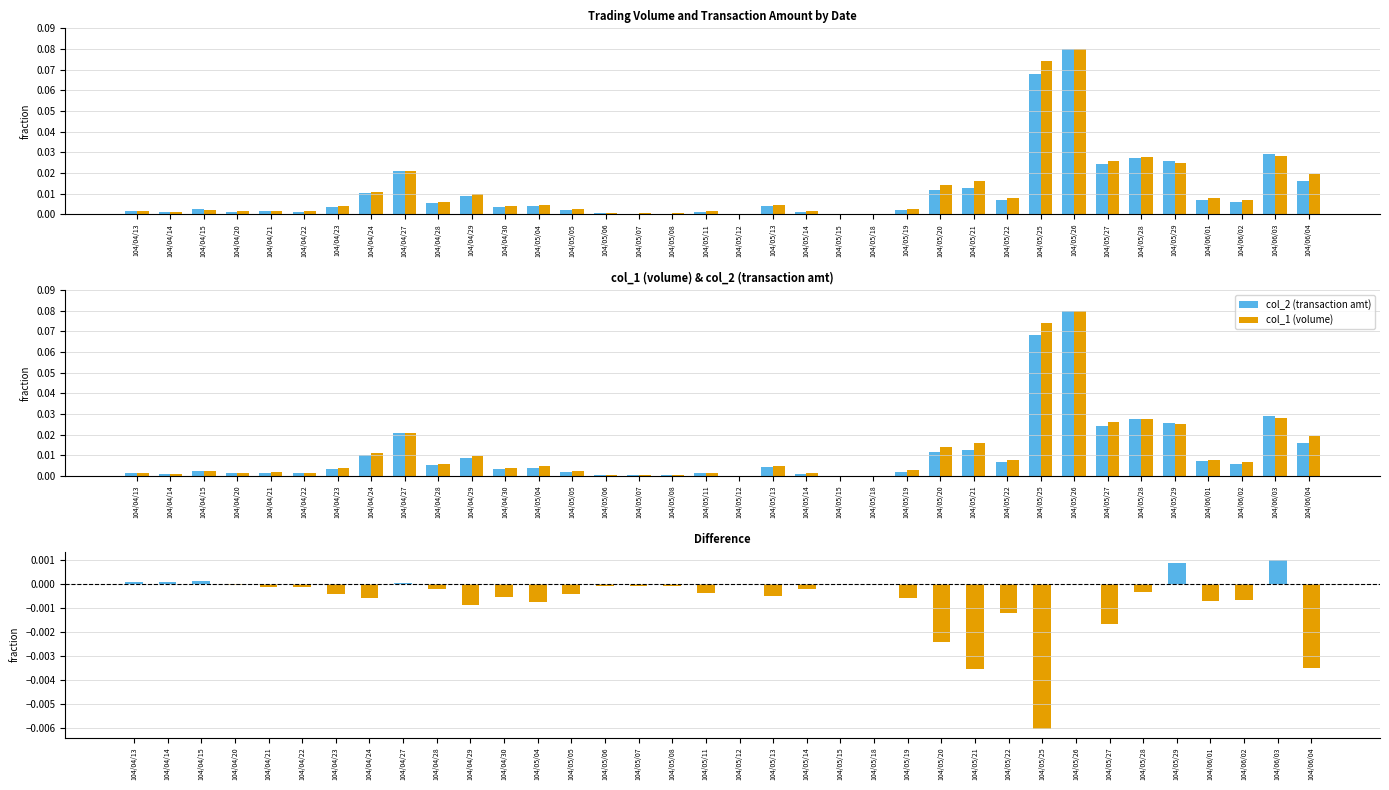

Does the chart contain any negative values?

Yes